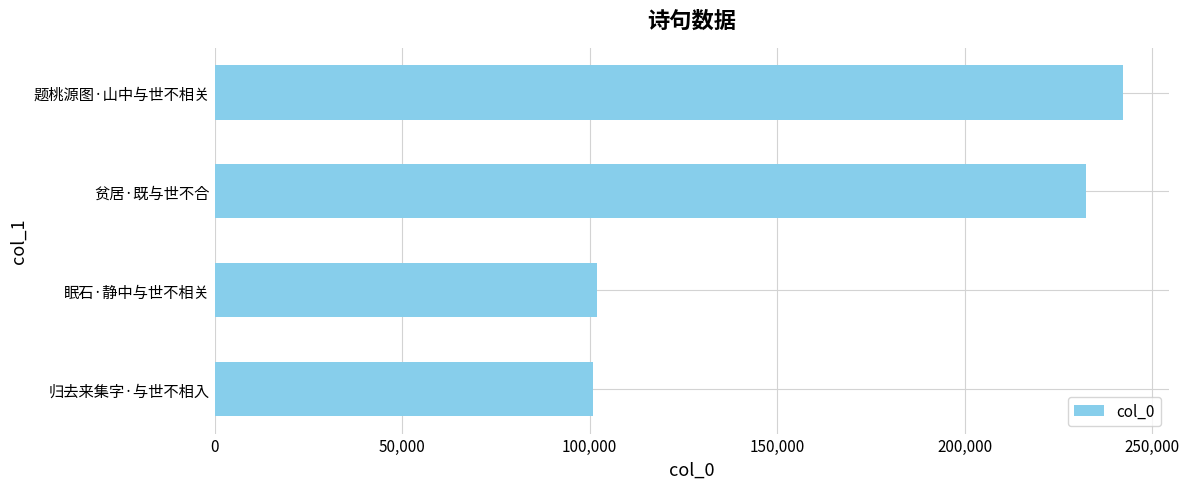

At which label is the value closest to 171572?

贫居·既与世不合